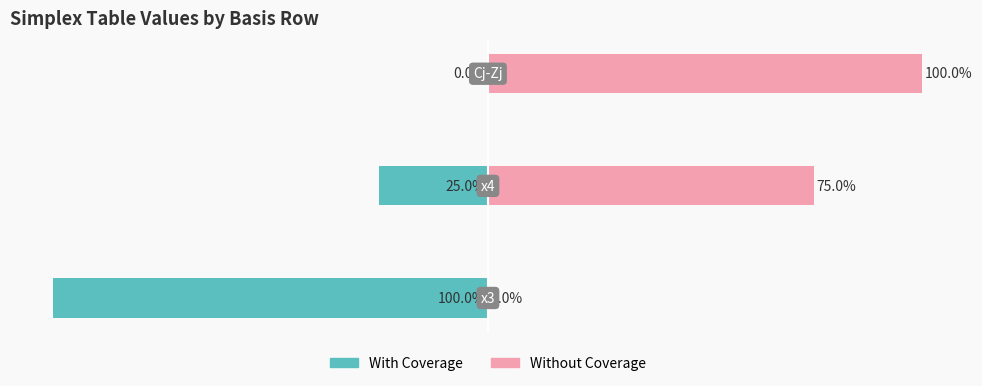

Is it true that With Coverage equals -28 at 0?

False